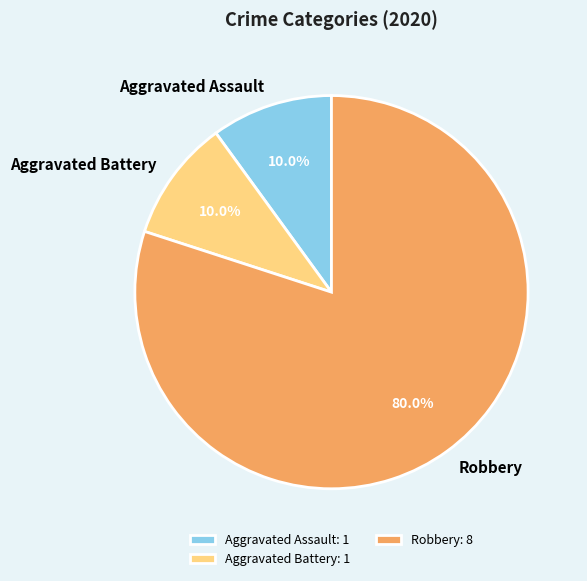

The Aggravated Battery slice represents 10% of the pie. True or false?

True